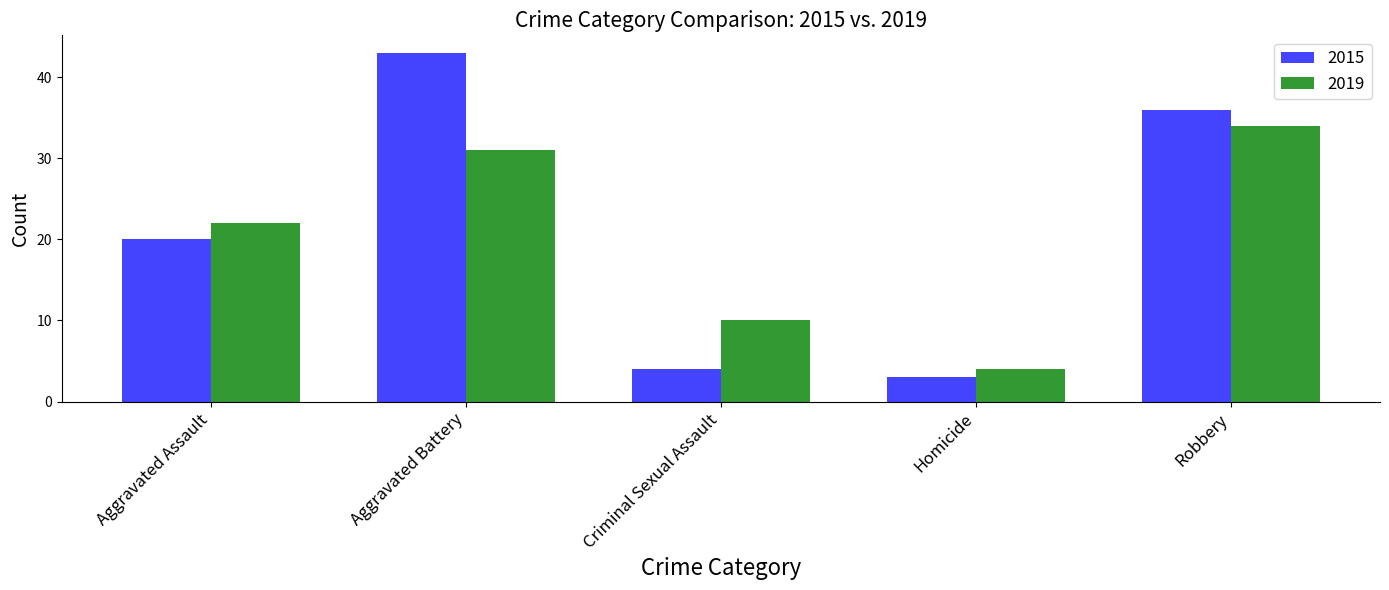

What is the total value across all series at Robbery?

70